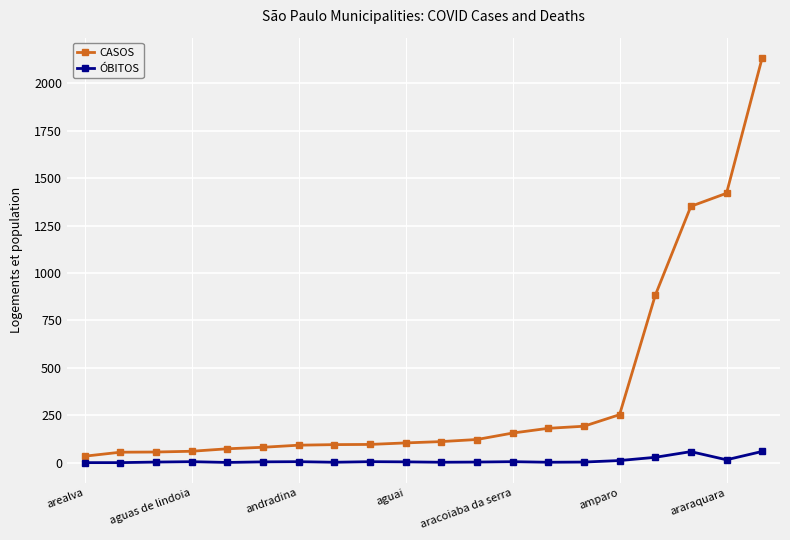

Does the chart display data point markers on the line(s)?

Yes